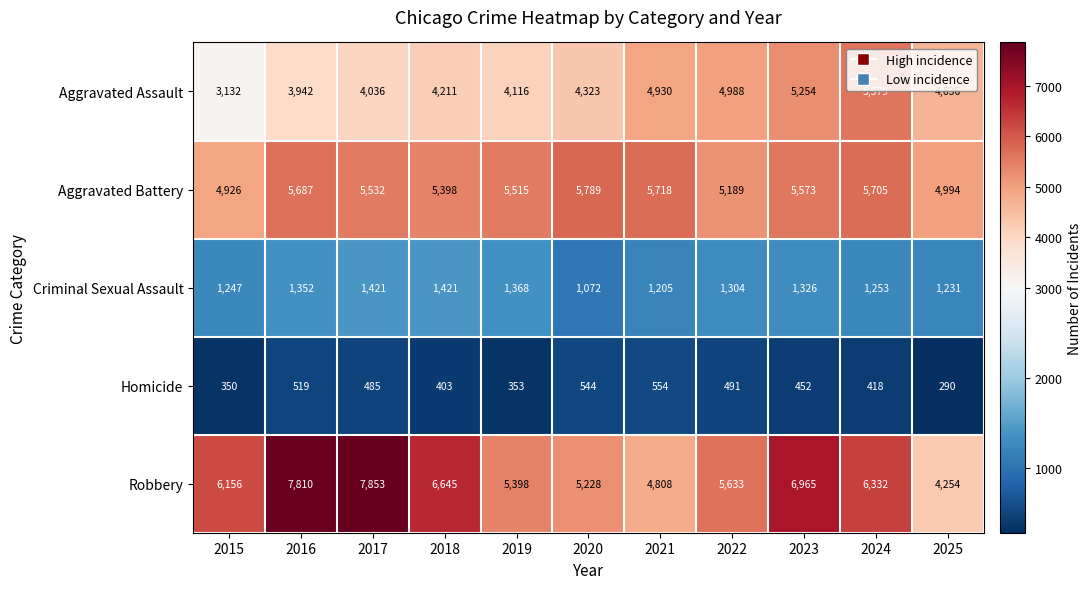

Where is Aggravated Assault nearest to the value 4355?

2020